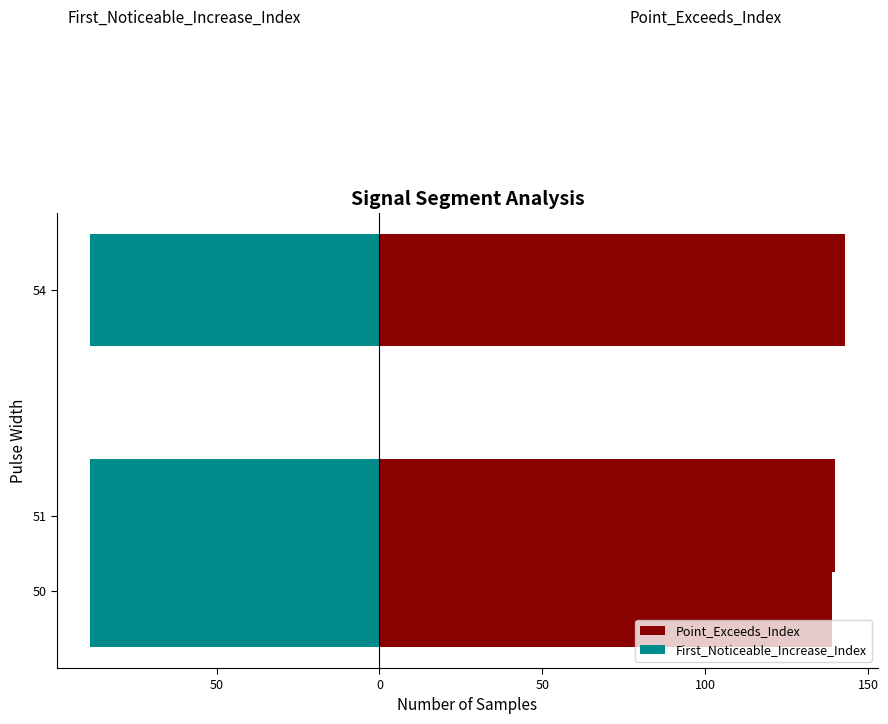

Is the value of First_Noticeable_Increase_Index at 50 greater than the value of Point_Exceeds_Index at 0?

No